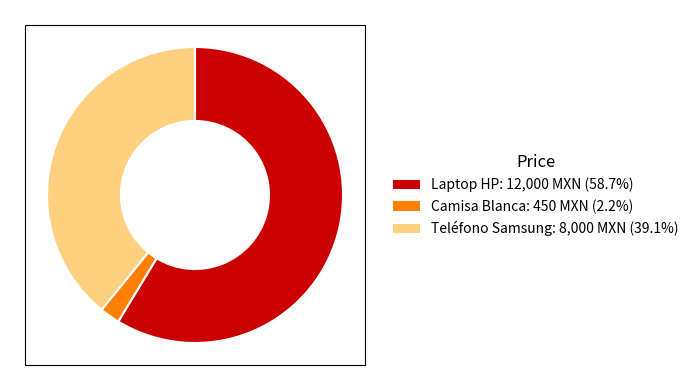

Is the sum of Teléfono Samsung: 8,000 MXN (39.1%) and Camisa Blanca: 450 MXN (2.2%) greater than half?

No